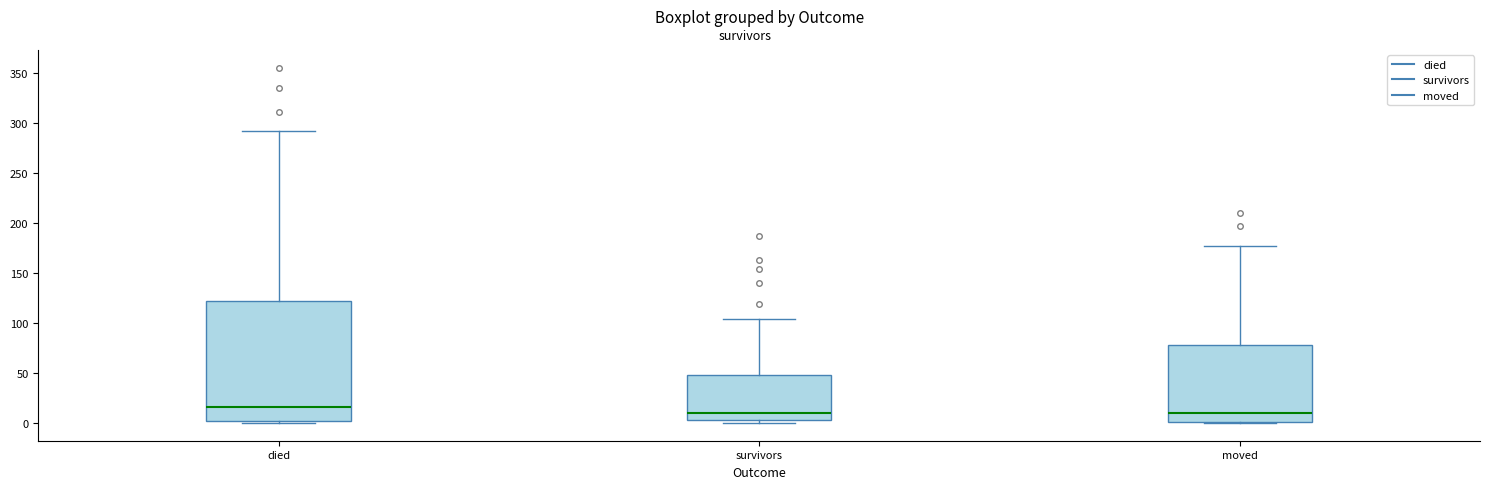

Reading left to right, transcribe this box plot: for each box, give where its median line is, the range the box spans, and where its two whiskers end, as read against the y-axis. The values are not printed on the chart, so give them approximately, as read against the axis.

died: median 15, box 0 to 120, whiskers 0 to 290
survivors: median 10, box 5 to 50, whiskers 0 to 105
moved: median 10, box 0 to 80, whiskers 0 to 175